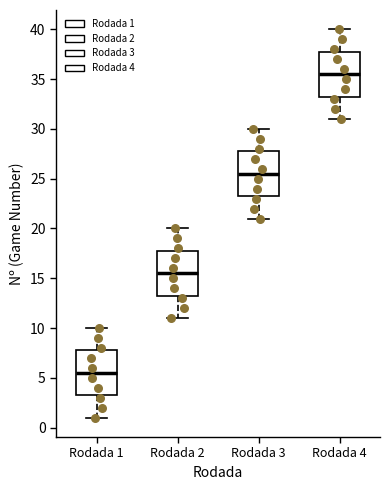

Which box has the lowest median line?

Rodada 1